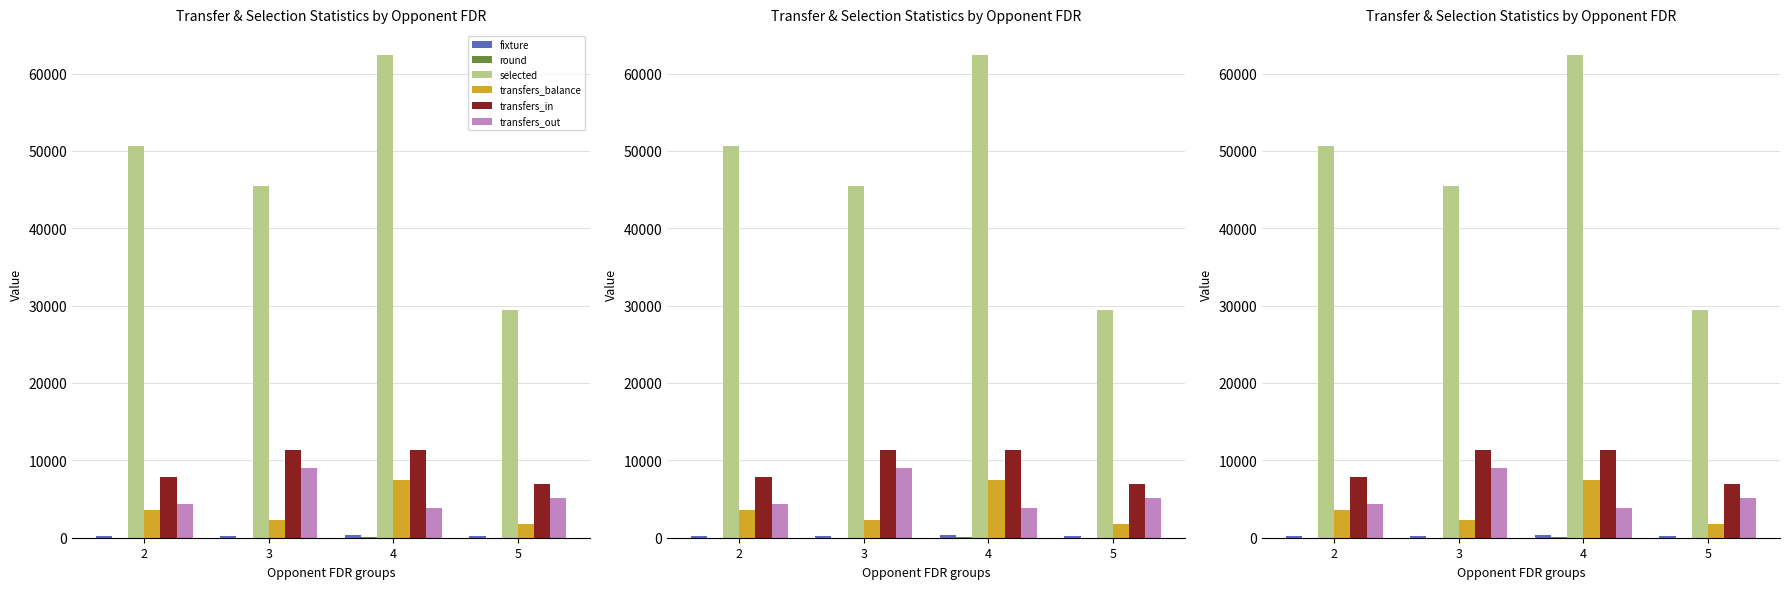

The value of fixture at 4 is 299. True or false?

True